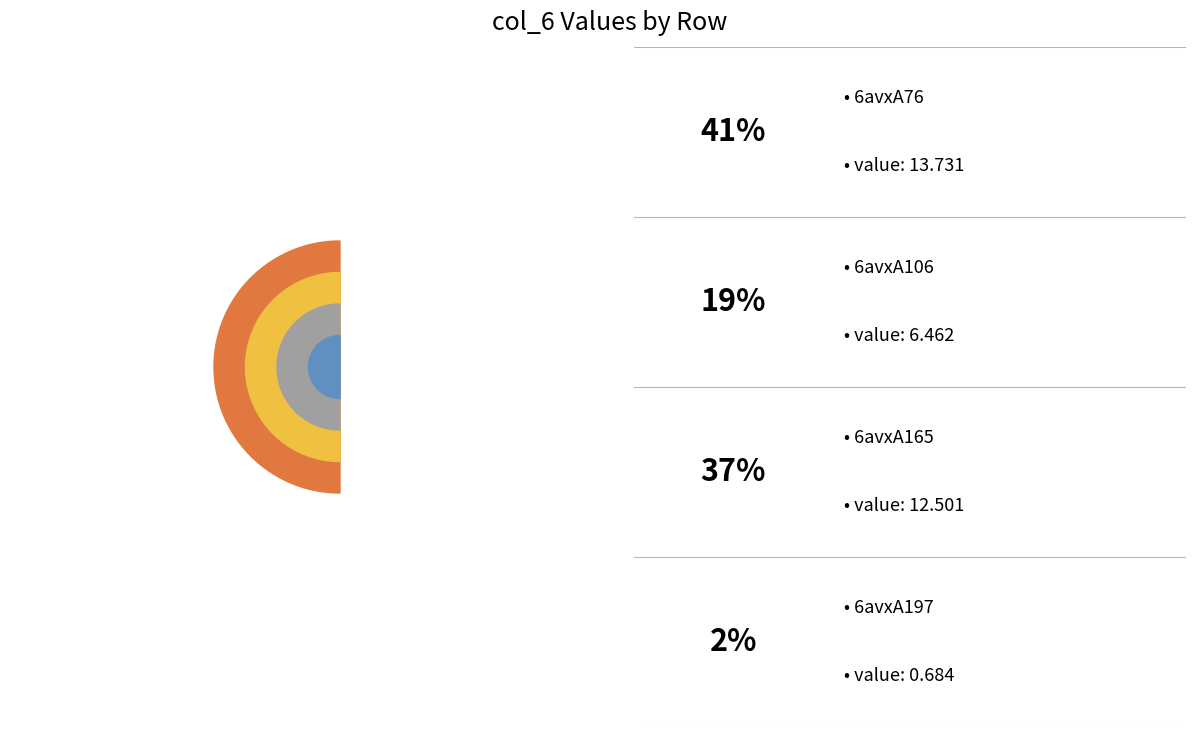

Count the number of slices in the pie.

4